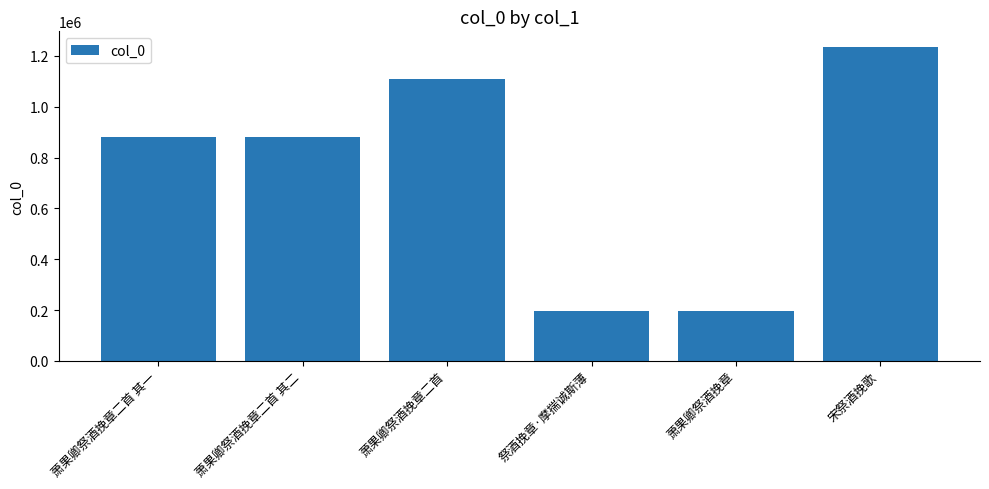

True or false: the data shows 196340 at 祭酒挽章·摩揣诚斯薄.

True